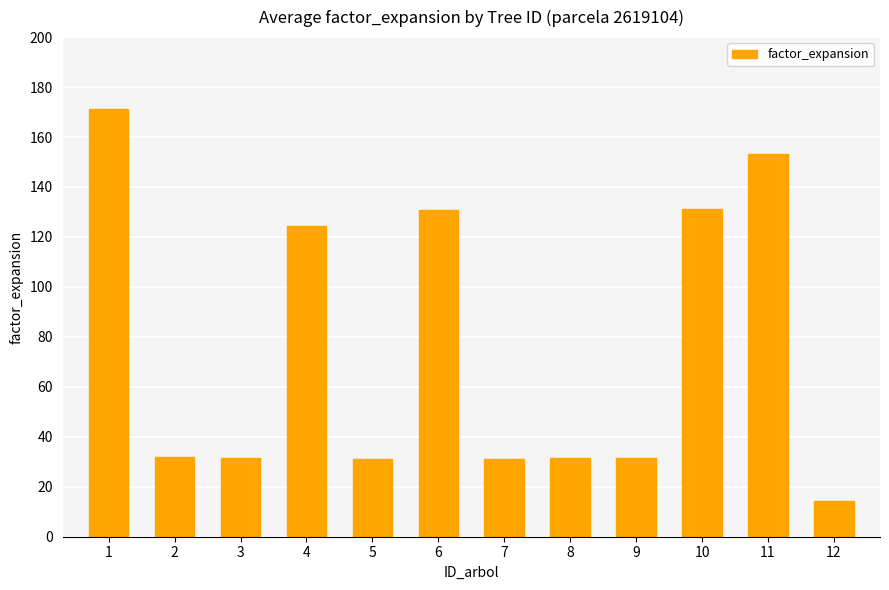

What value does the data have at 12?

14.1